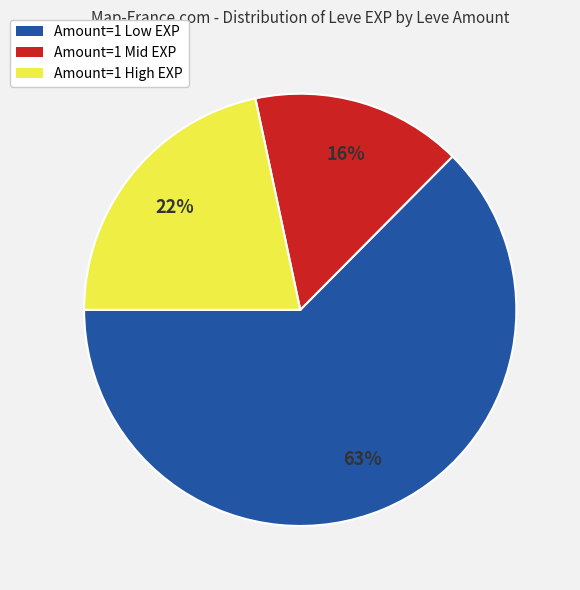

Does any single category account for the majority?

Yes